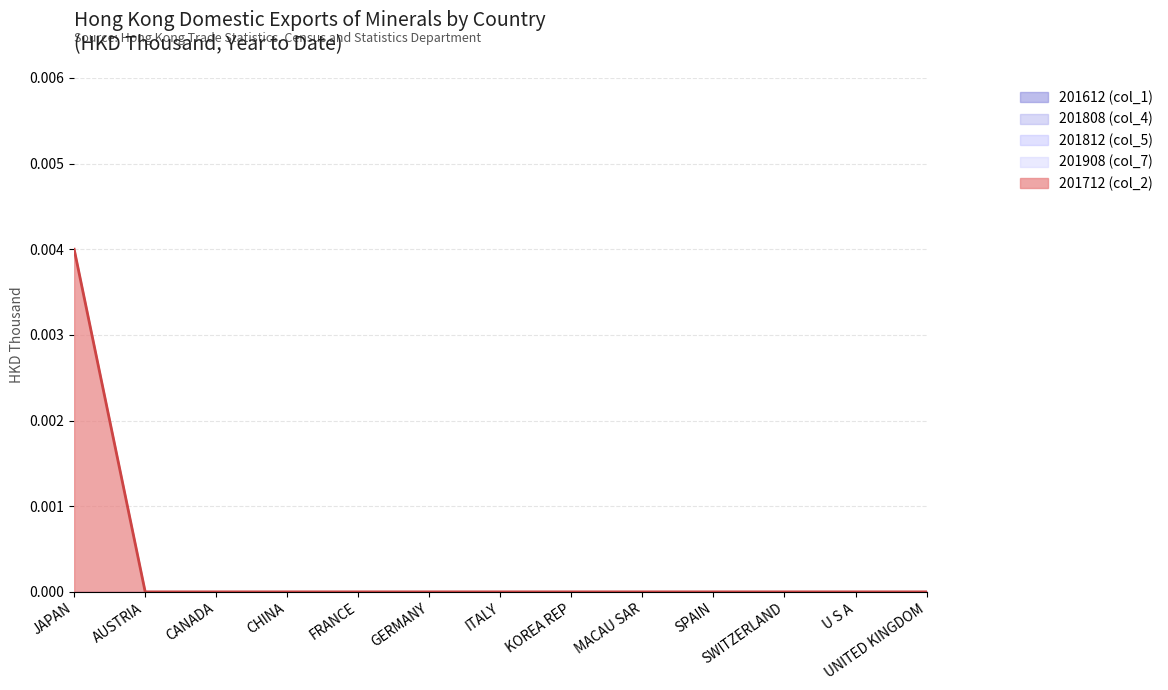

True or false: 201812 (col_5) and 201712 (col_2) intersect in this chart.

False